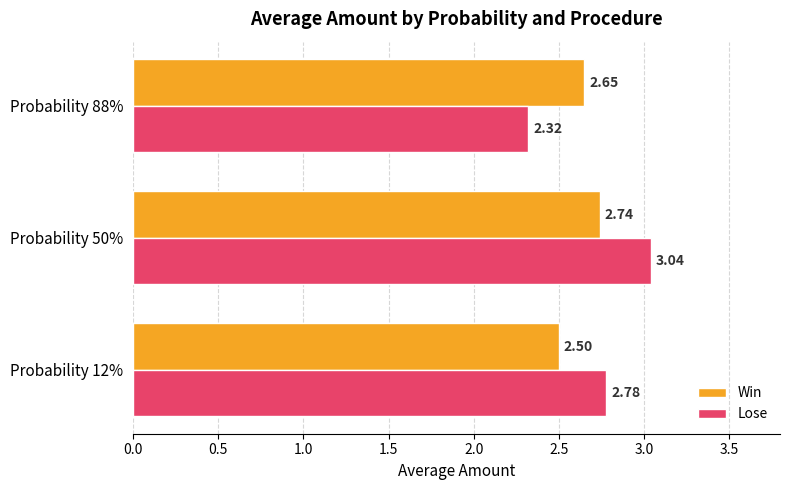

What is the difference between the highest and lowest values at Probability 12%?

0.3